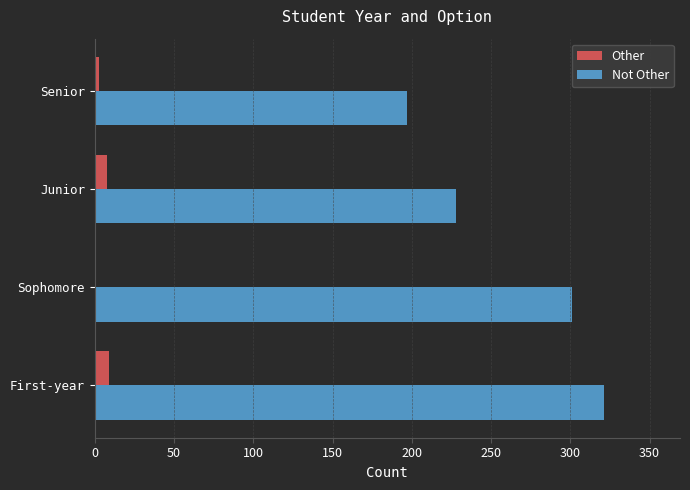

What is the maximum value shown in the chart?

321